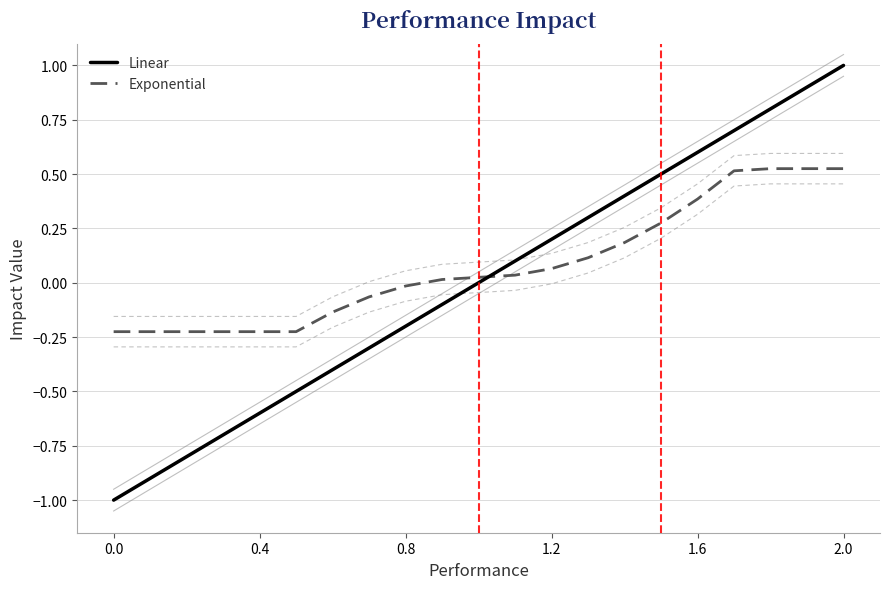

Rank the series by their maximum value, from lowest to highest.

Exponential, Linear